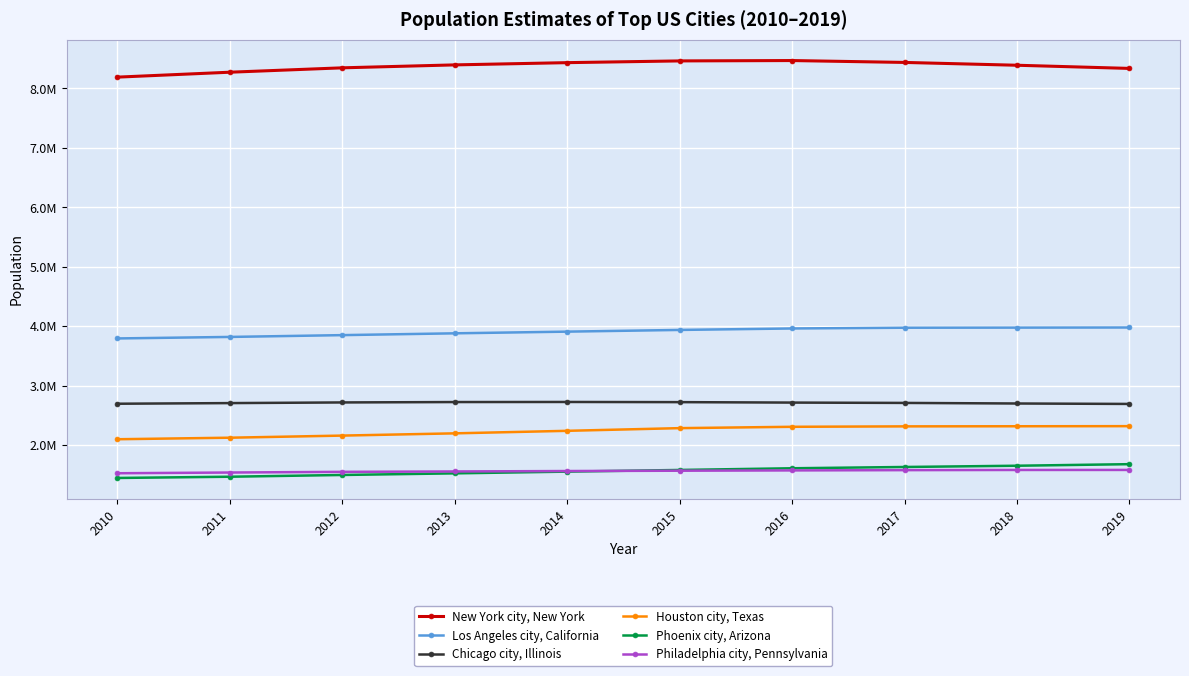

Does the chart have visible grid lines?

Yes